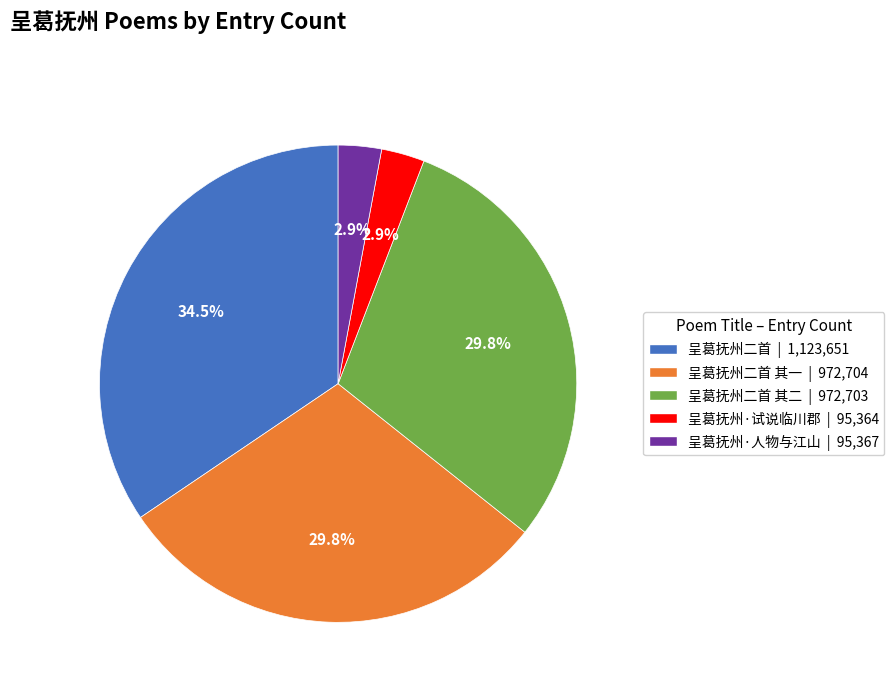

Which slice is the largest?

呈葛抚州二首 | 1,123,651